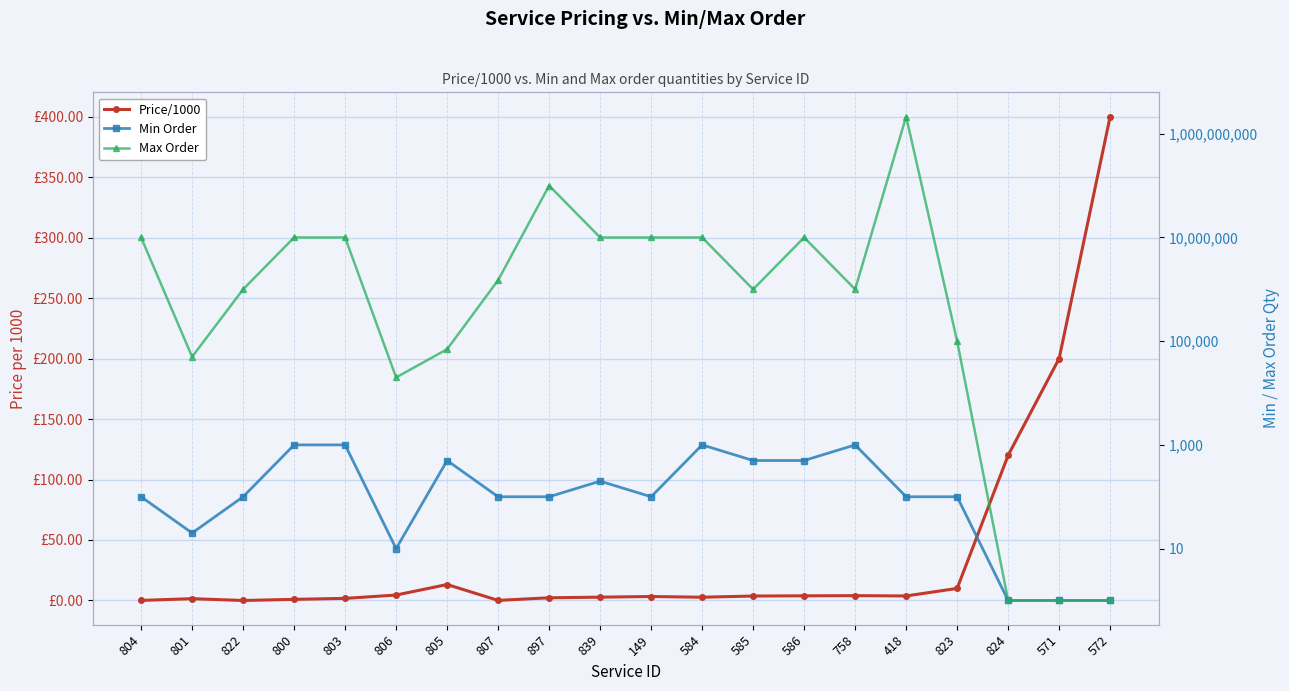

How many values in the Min Order series are below 100?

5